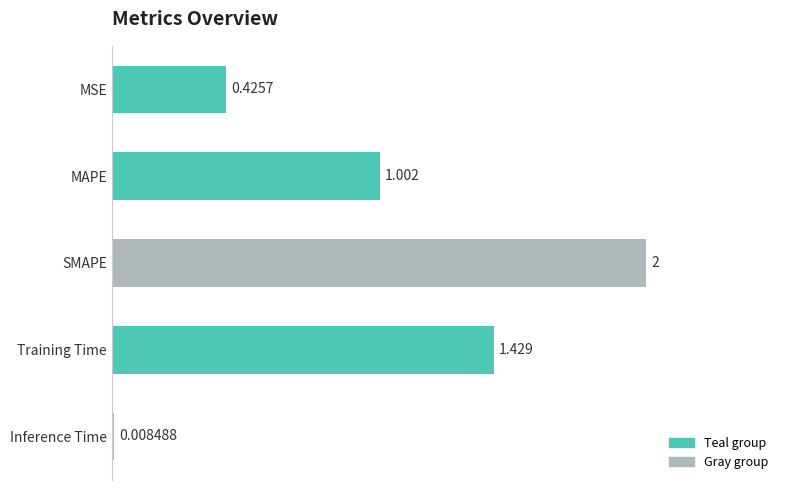

What is the difference between the maximum and minimum values?

2.0